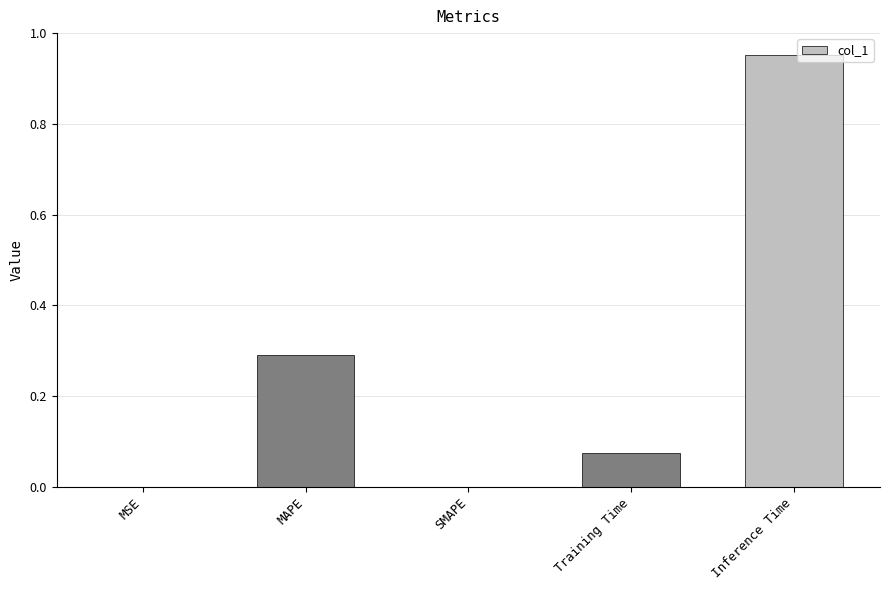

What is the average value?

0.3